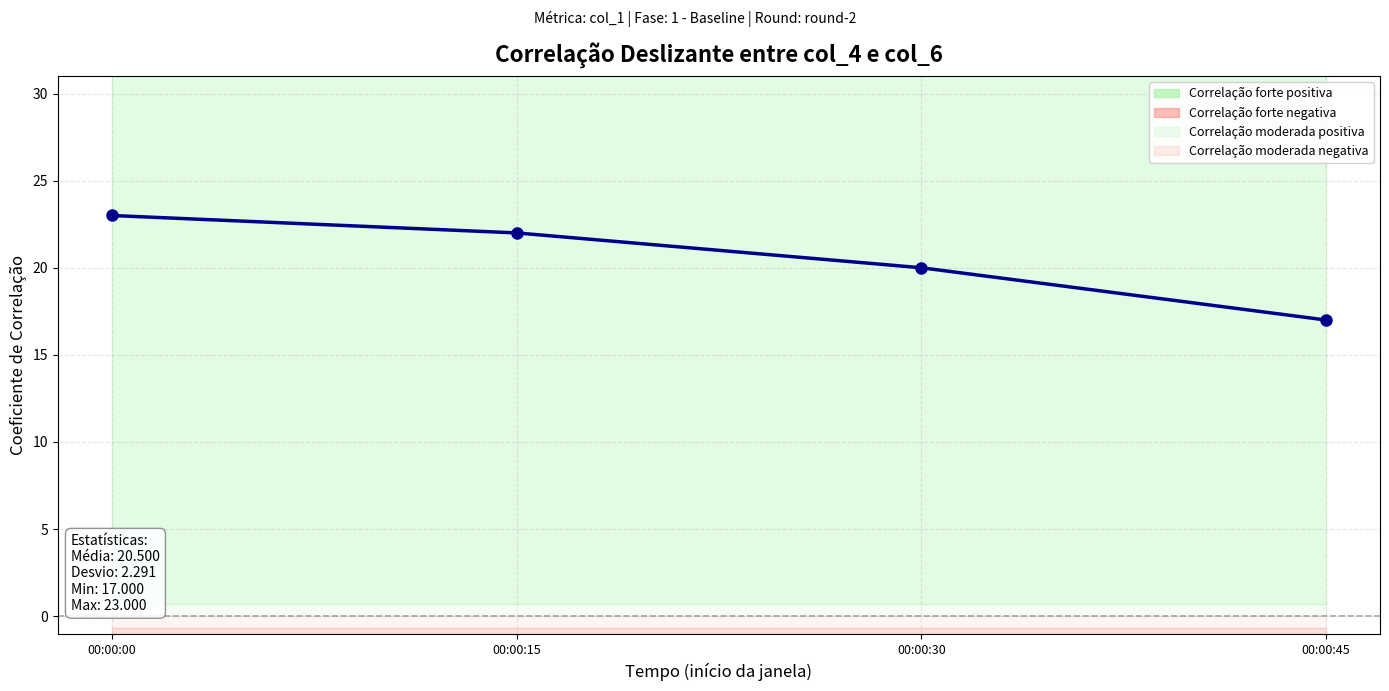

Rank the categories by value from highest to lowest.

00:00:00, 00:00:15, 00:00:30, 00:00:45